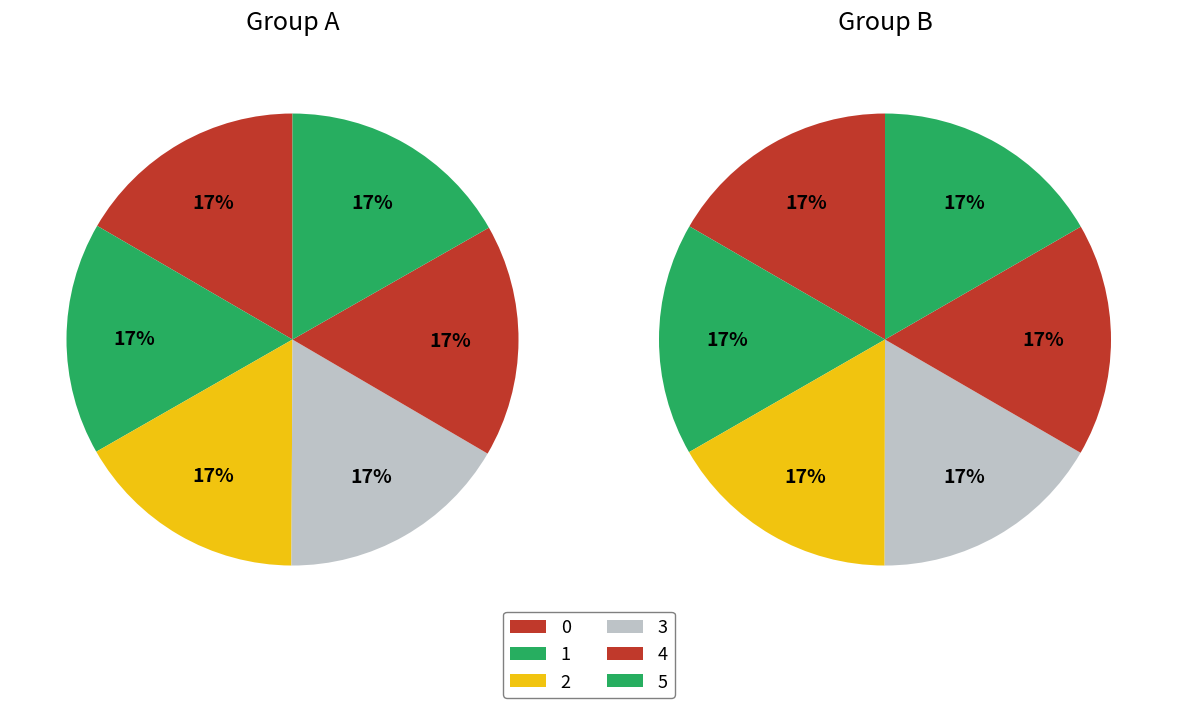

True or false: 3 accounts for 14% of the total.

False